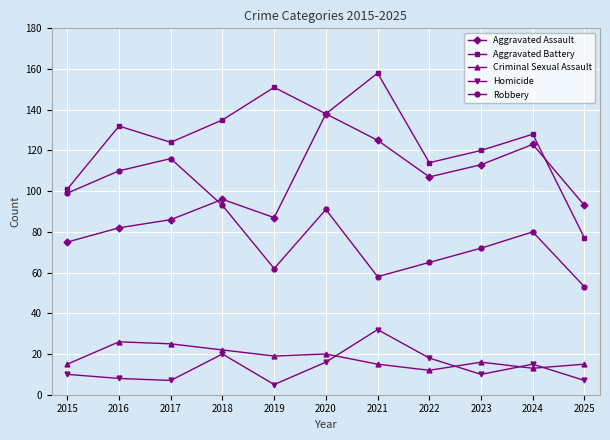

True or false: Criminal Sexual Assault has more than 1 points higher than both neighbors.

True